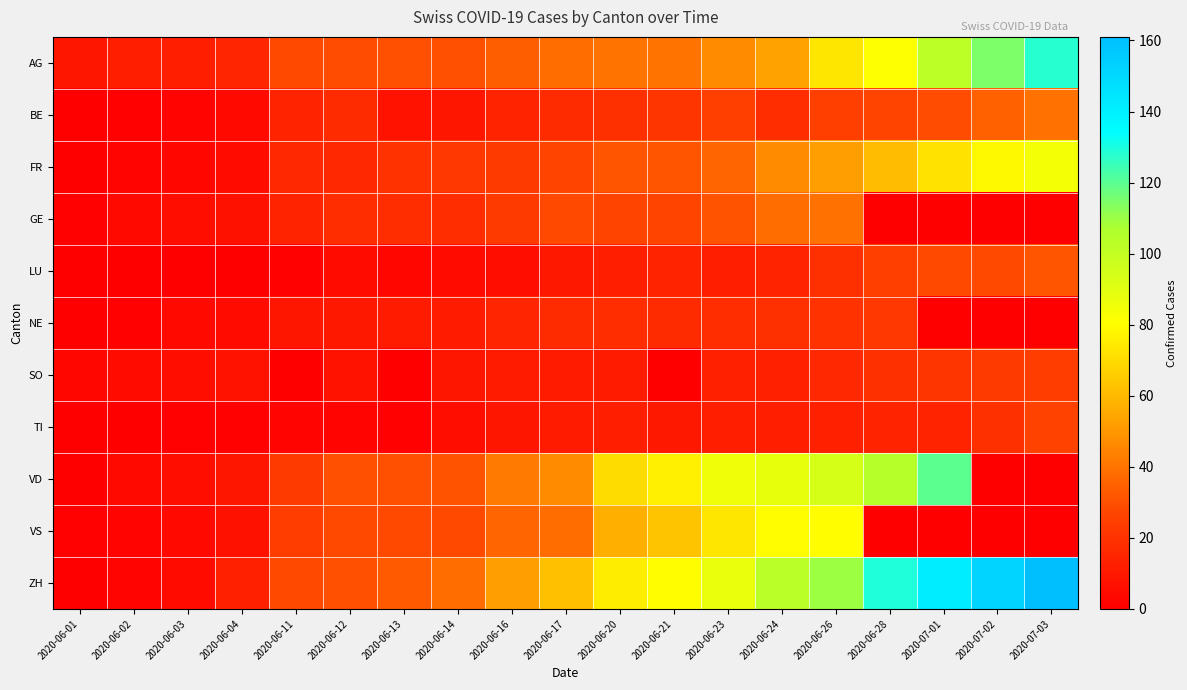

At how many categories does at least one series exceed 33?

12